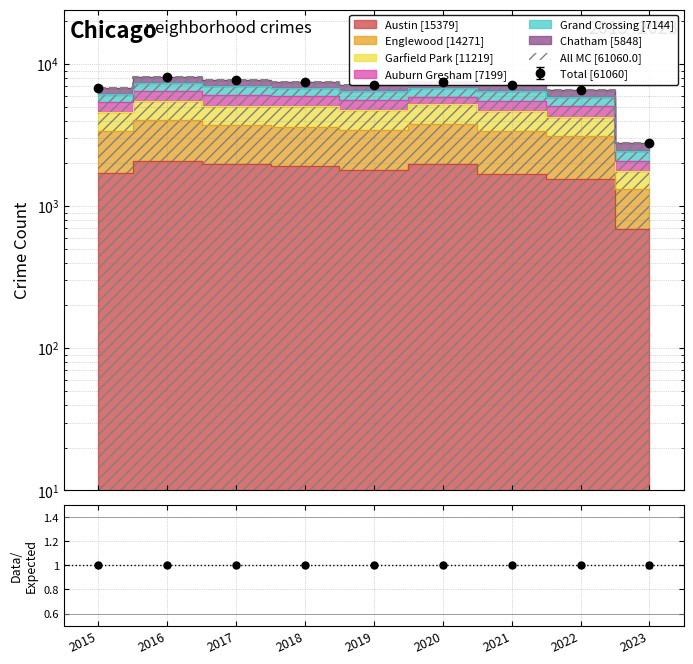

What is the value of the Englewood point at the 4th from the left?

3582